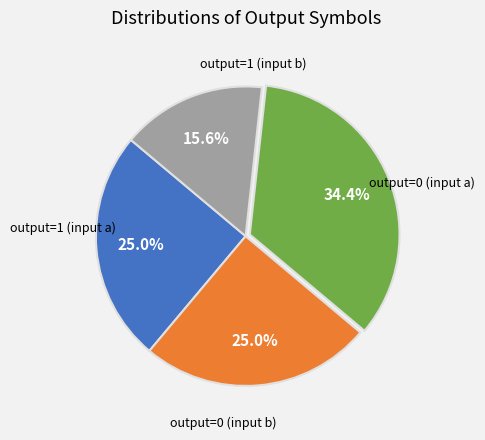

Does any single category account for the majority?

No